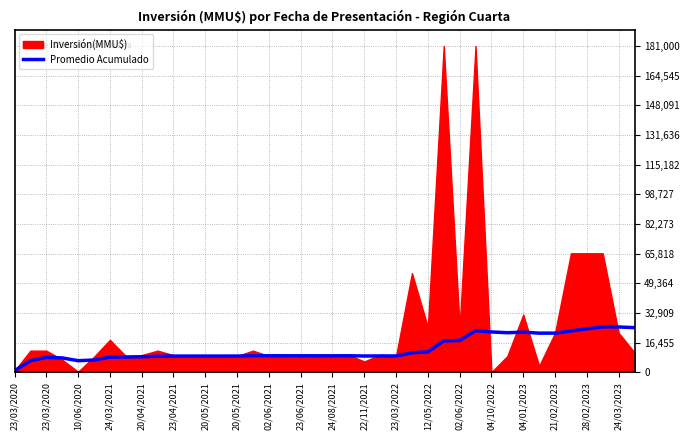

What is the average value?

12989.7